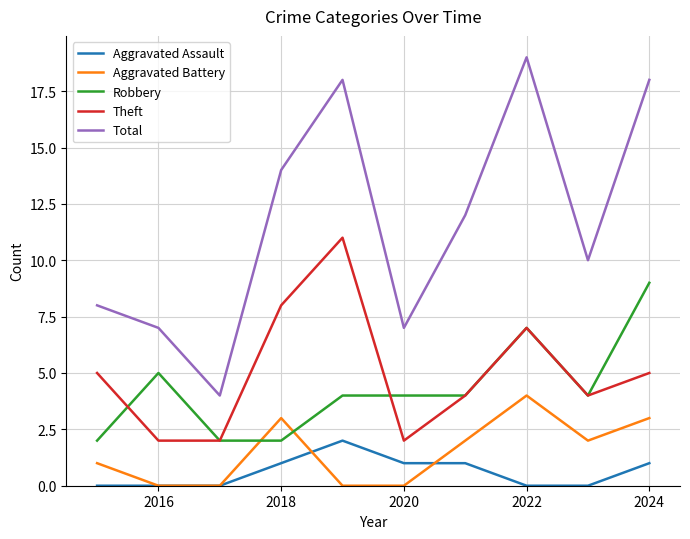

Which series has the largest range (max minus min)?

Total